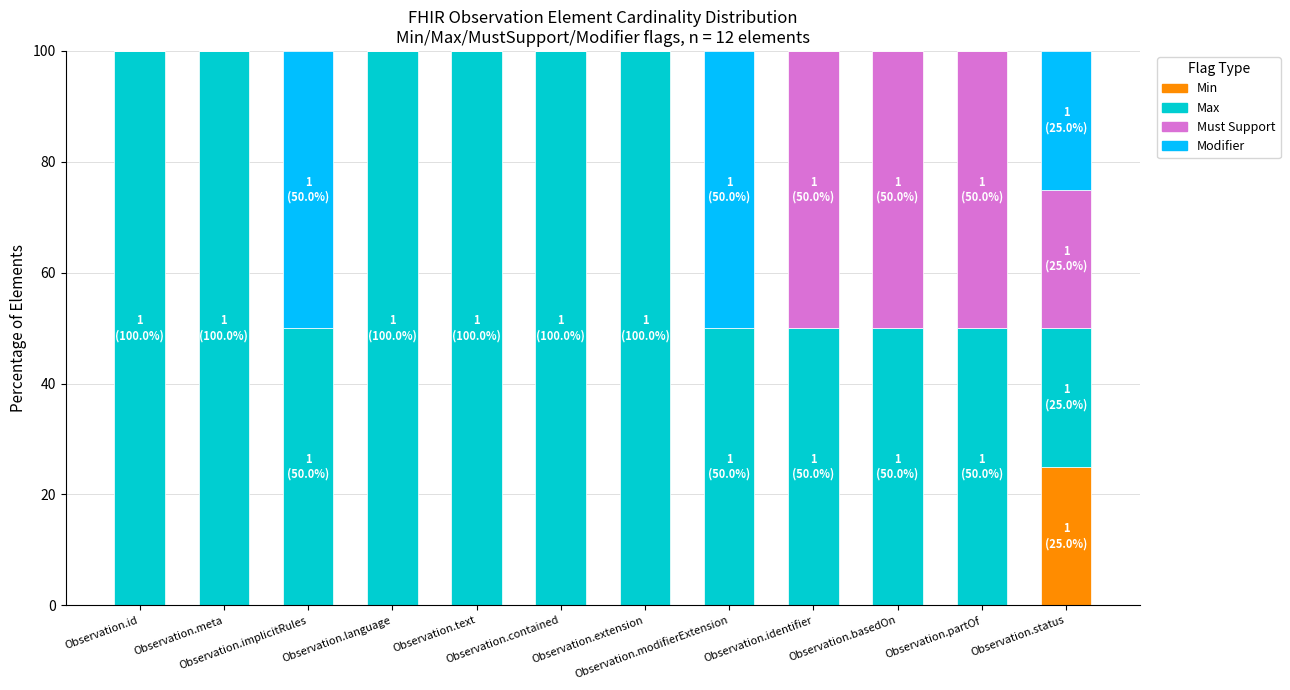

Does the chart contain stacked bars?

Yes